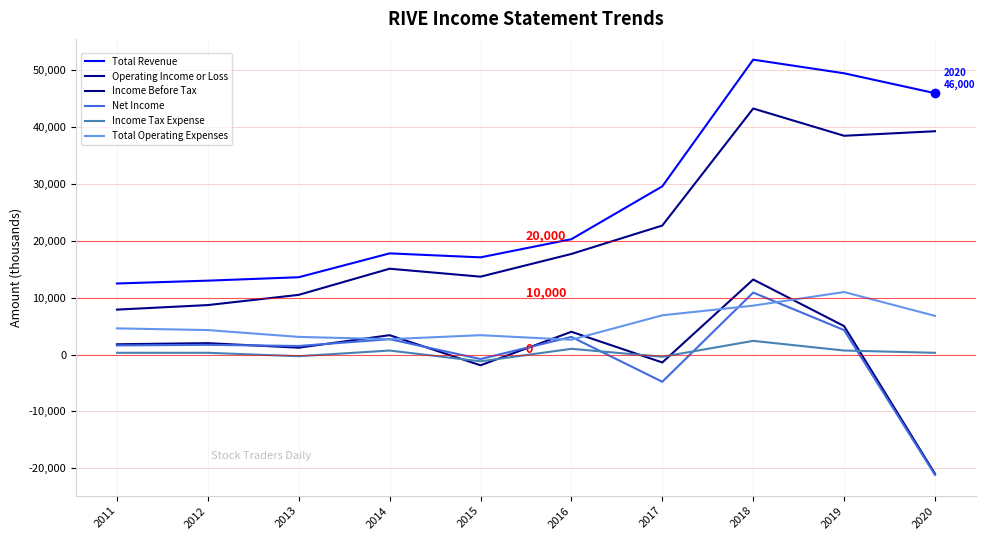

What is the difference between the Income Tax Expense values at 2016 and 2015?

2200